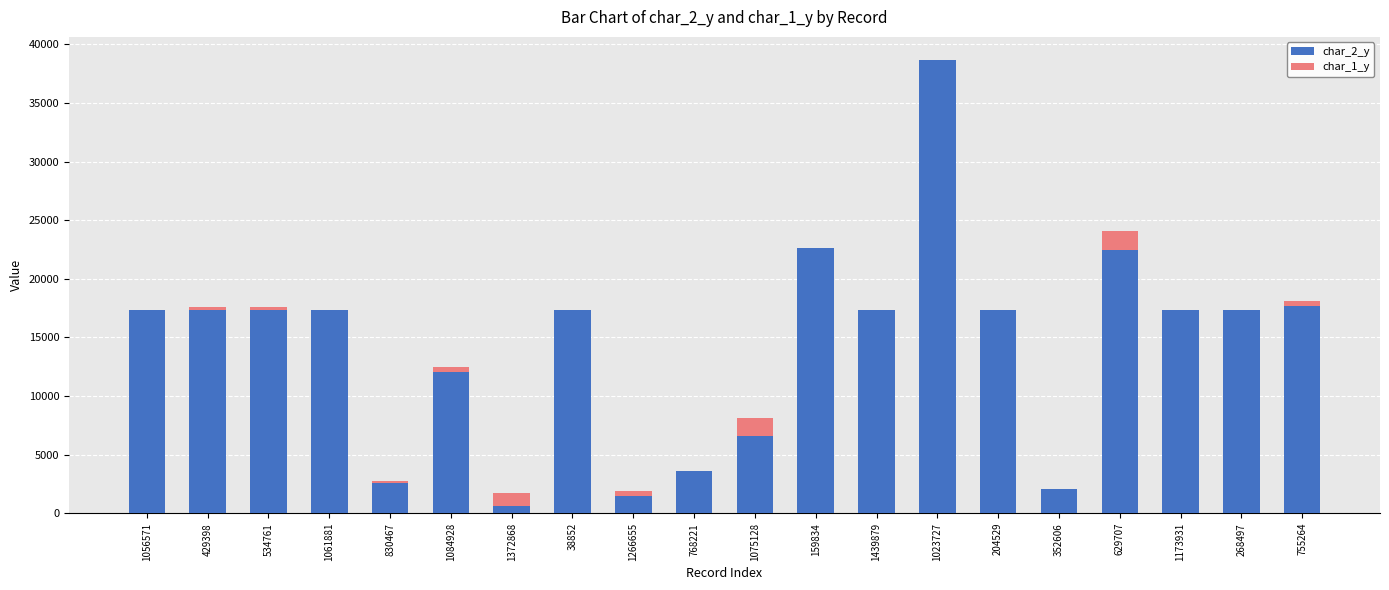

How many series are shown in this chart?

2